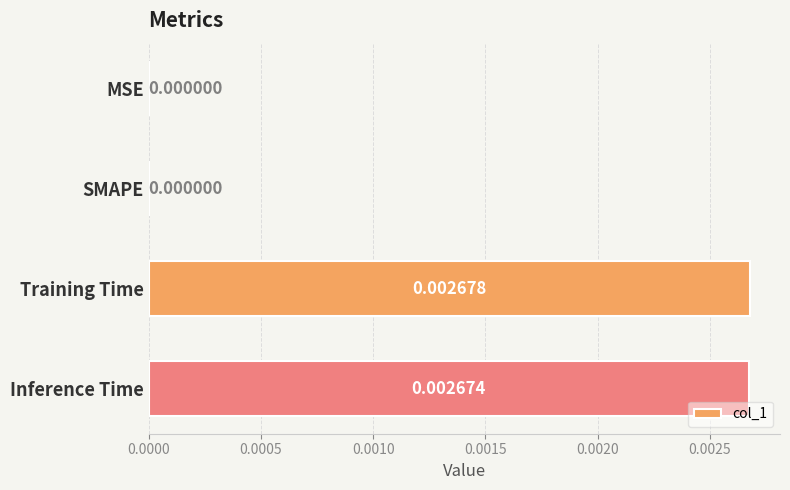

How many values are between 0 and 1?

4